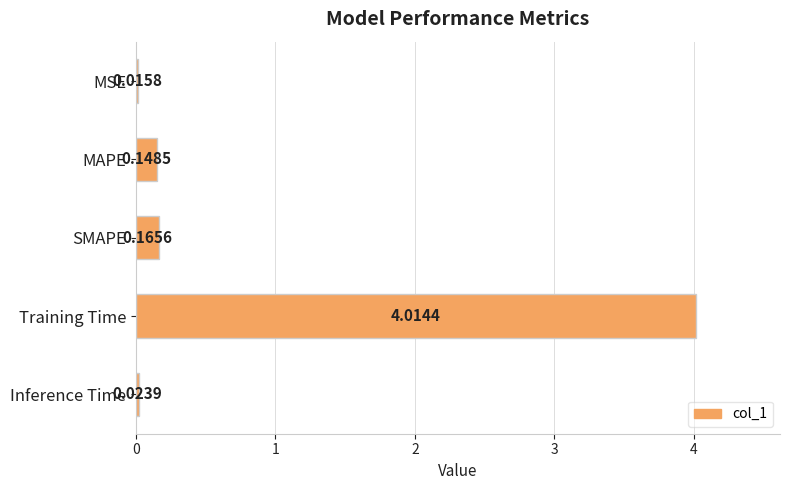

Which has a higher value, SMAPE or Training Time?

Training Time